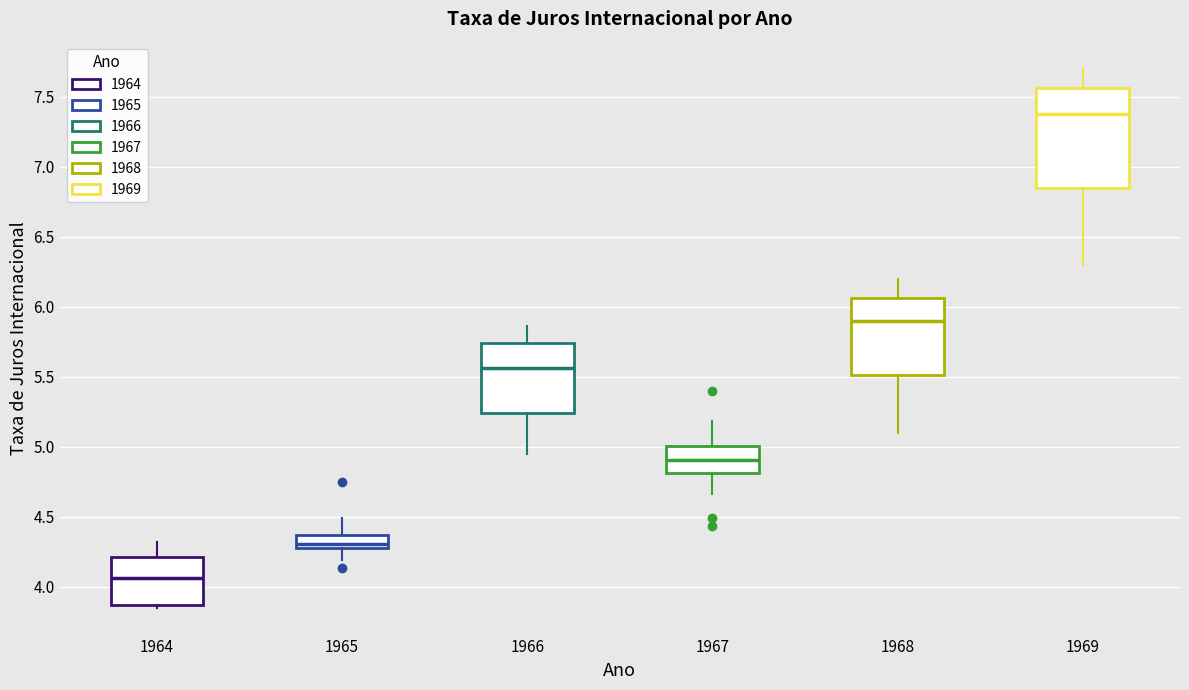

Reading left to right, read every box against the y-axis: the position of its median line, the range the box covers, and the ends of its whiskers. The values are not printed on the chart, so give them approximately, as read against the axis.

1964: median 4.05, box 3.85 to 4.20, whiskers 3.85 (just below the box's lower edge) to 4.30
1965: median 4.30 (just above the box's lower edge), box 4.30 to 4.35, whiskers 4.20 to 4.50
1966: median 5.55, box 5.25 to 5.75, whiskers 4.95 to 5.85
1967: median 4.90, box 4.80 to 5.00, whiskers 4.65 to 5.20
1968: median 5.90, box 5.50 to 6.05, whiskers 5.10 to 6.20
1969: median 7.40, box 6.85 to 7.55, whiskers 6.30 to 7.70